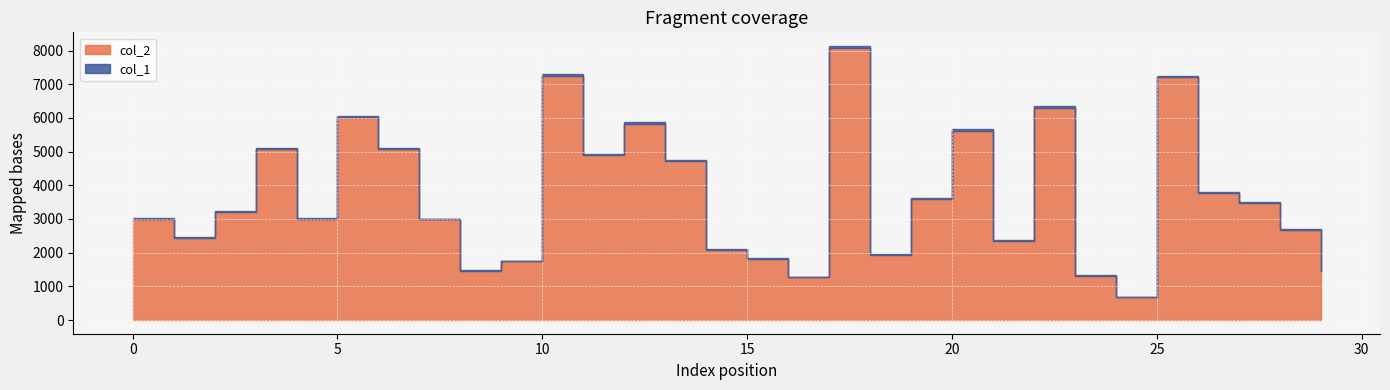

At which label does col_2 reach its minimum?

24